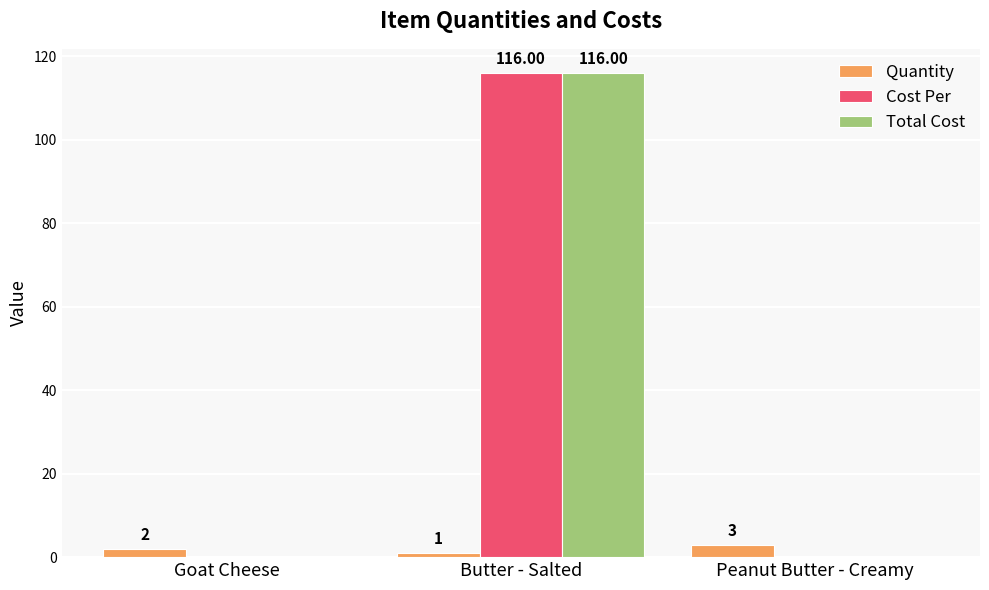

What is the maximum value for Cost Per?

116